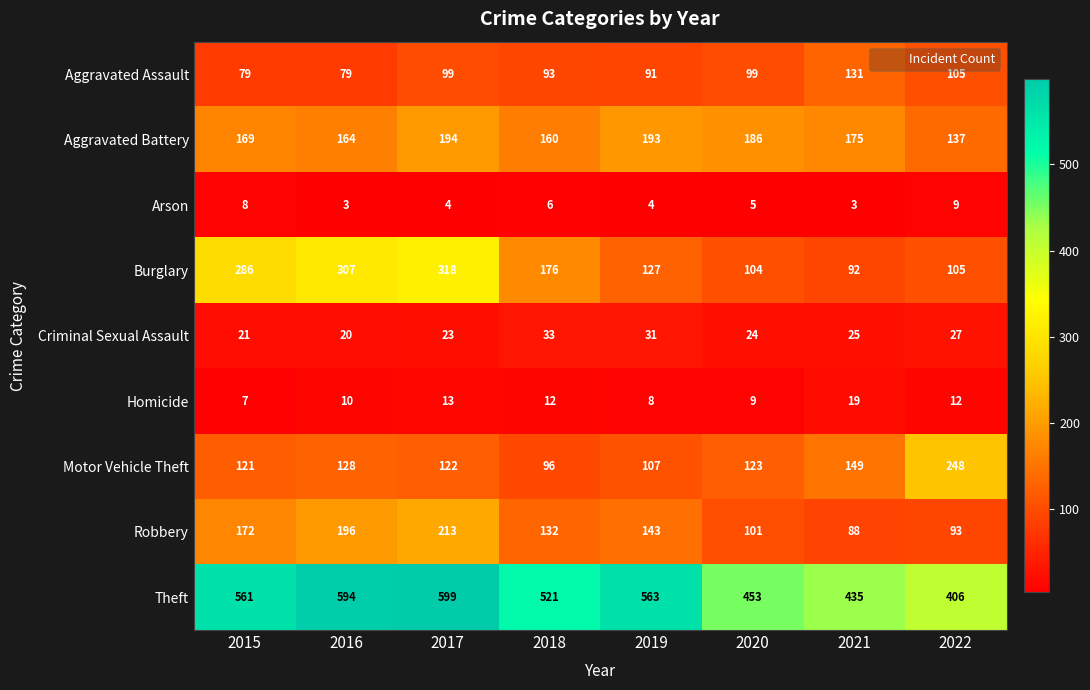

What is the sum of all Motor Vehicle Theft values?

1094